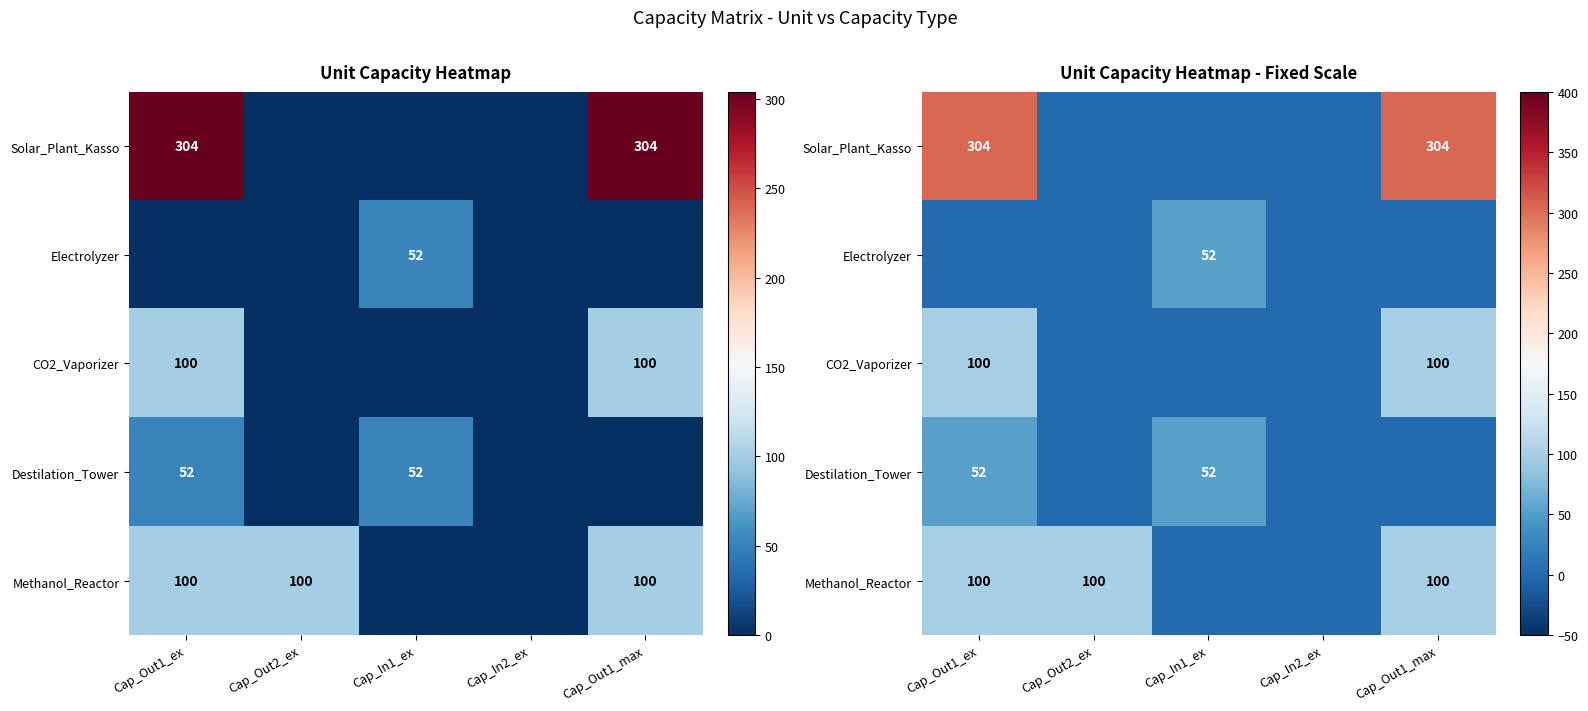

At which category is the sum across all series the highest?

Cap_Out1_ex